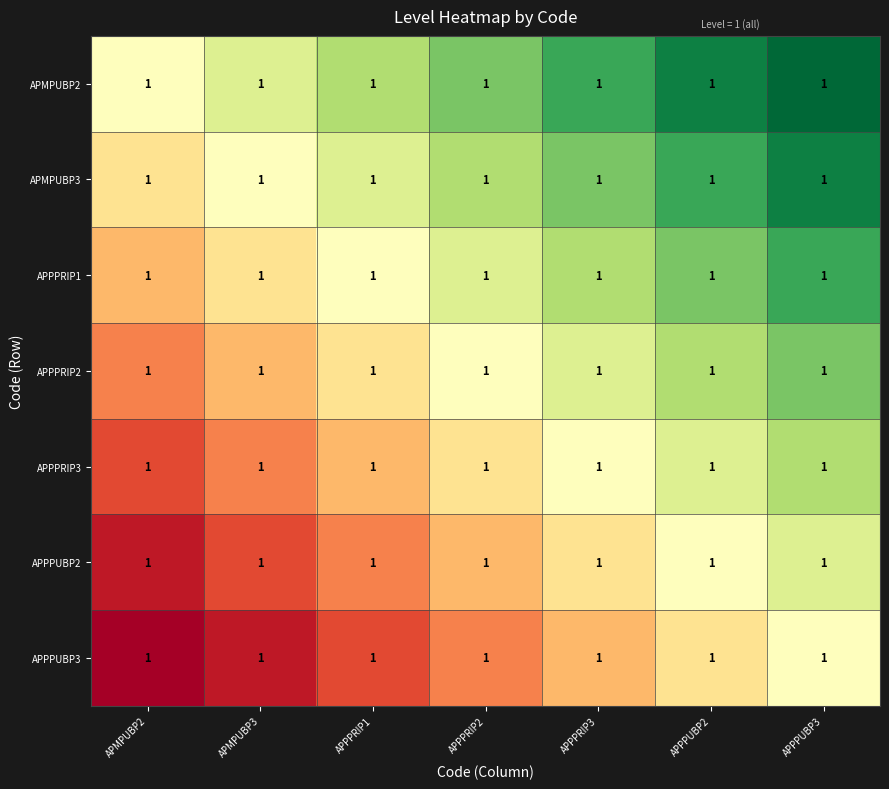

At which category does the chart reach its minimum across all series?

APMPUBP2